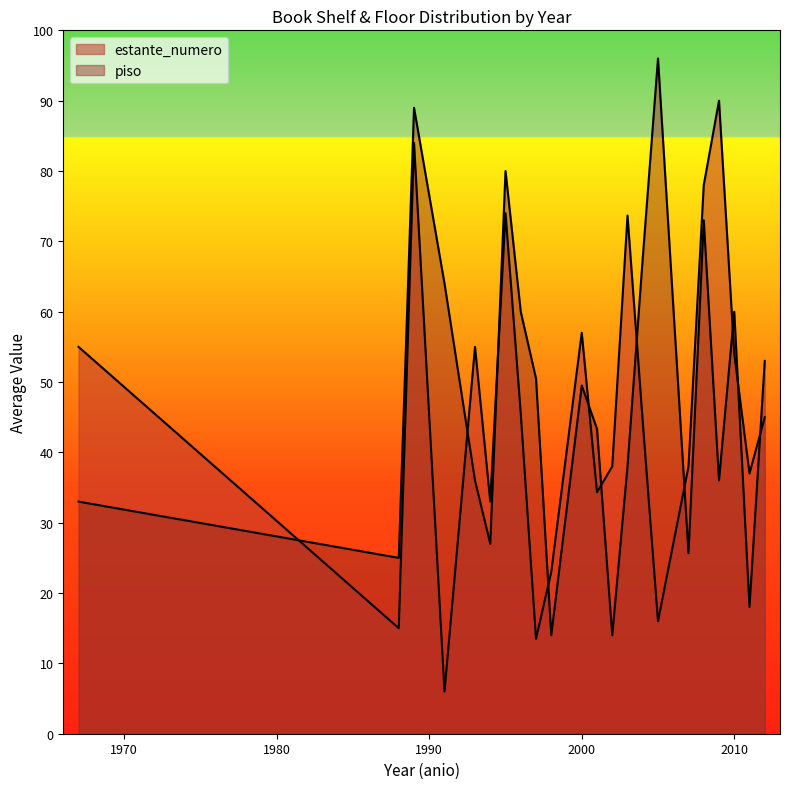

What is the value of the piso point at the 7th from the left?

80